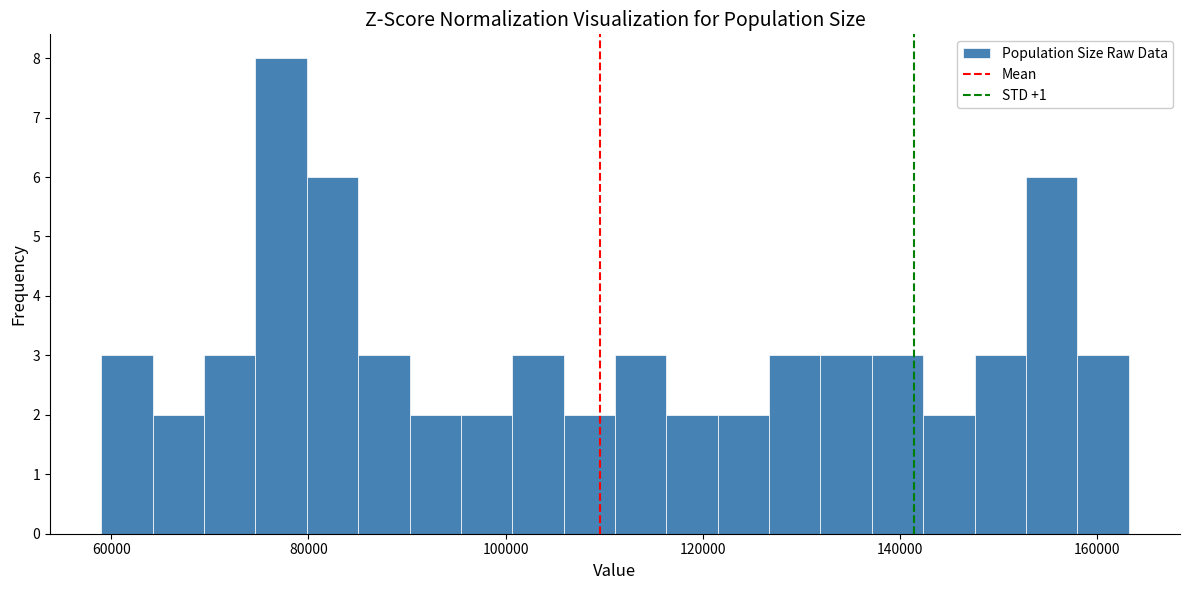

Read against the x-axis, roughly where is the centre of the tallest bar?

78000